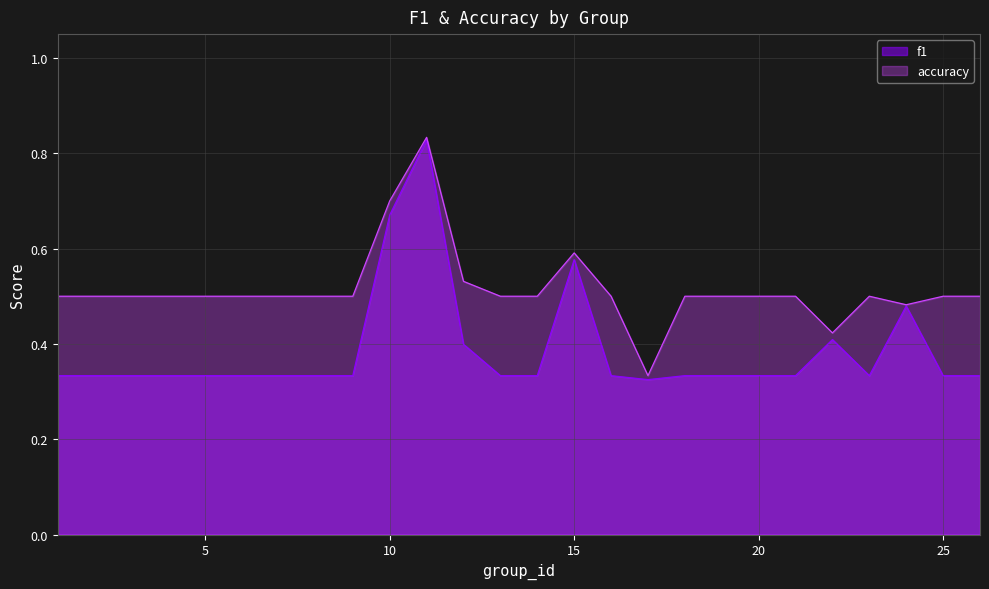

Is the value of accuracy at 23 greater than the value of f1 at 8?

Yes